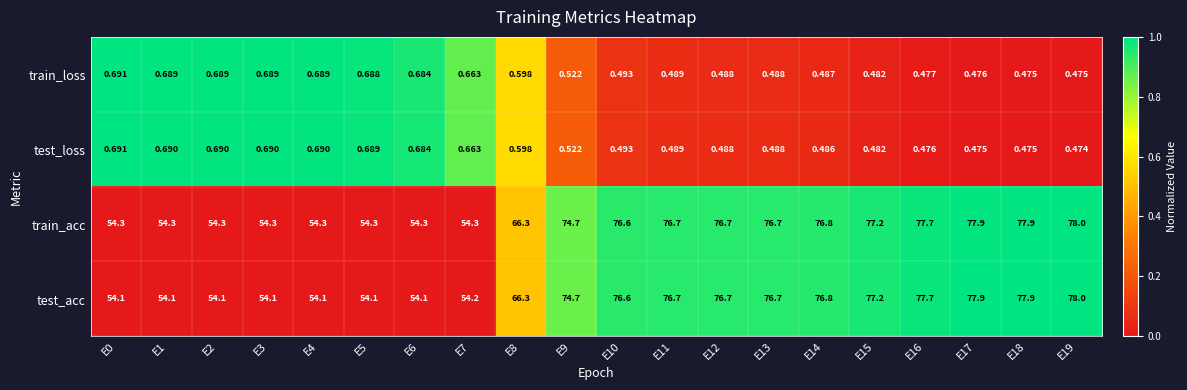

What is the total value across all series at E2?

109.8